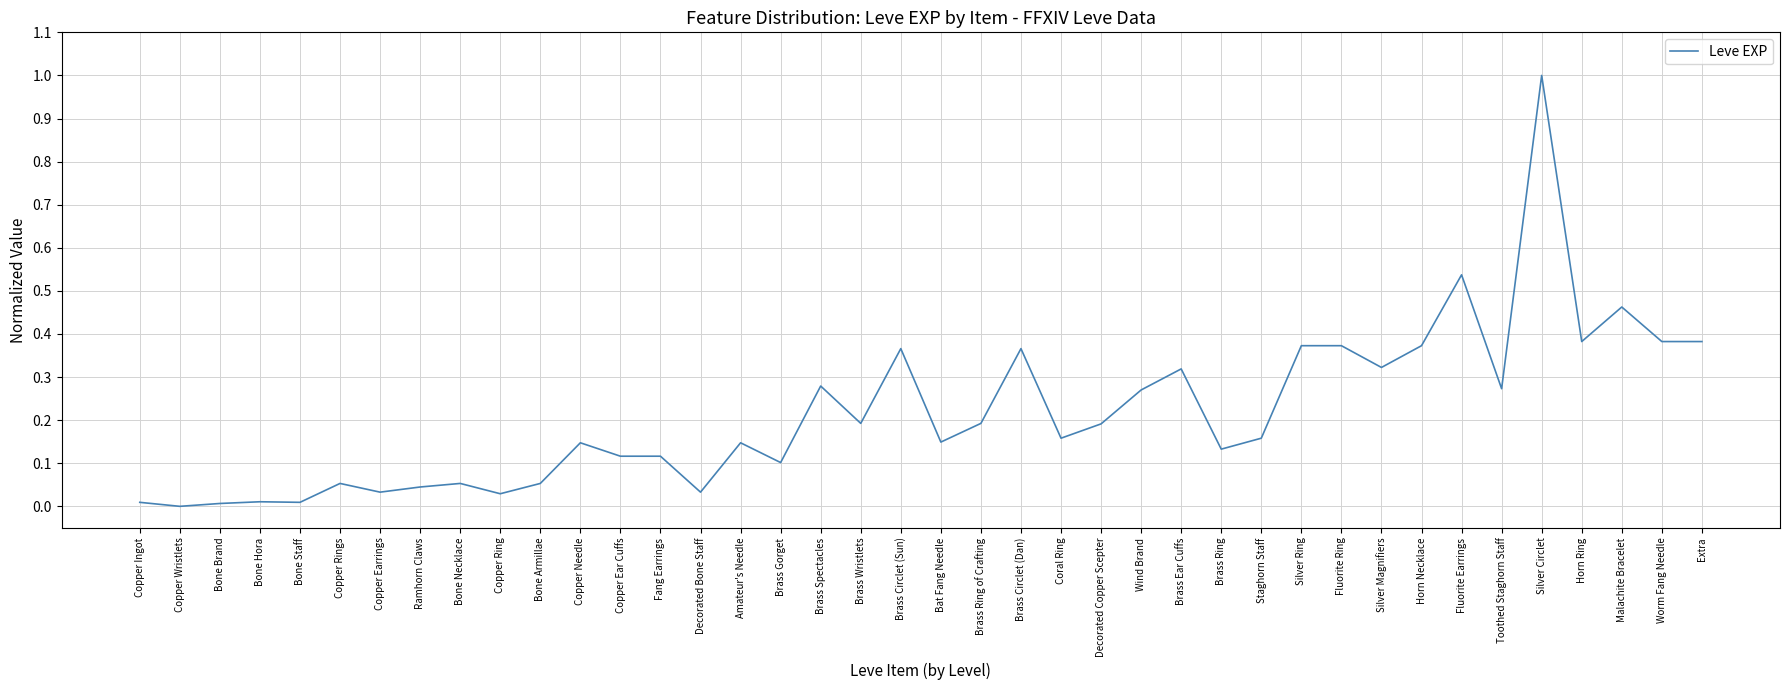

Between Horn Necklace and Horn Ring, which is larger?

Horn Ring